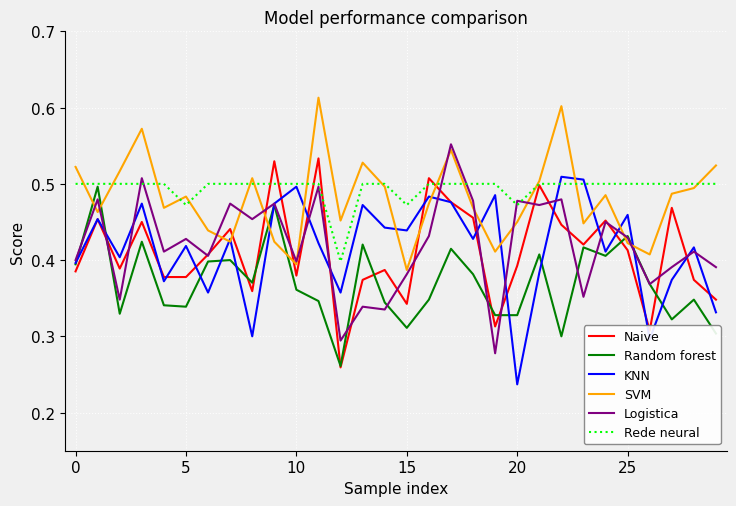

True or false: SVM and Random forest cross at least once.

True